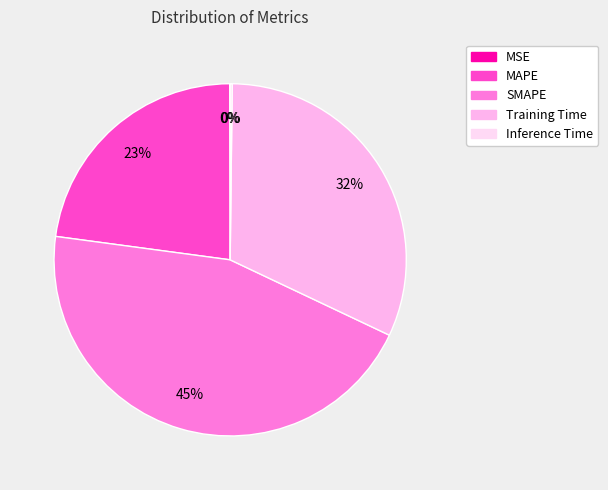

Count the number of slices in the pie.

5